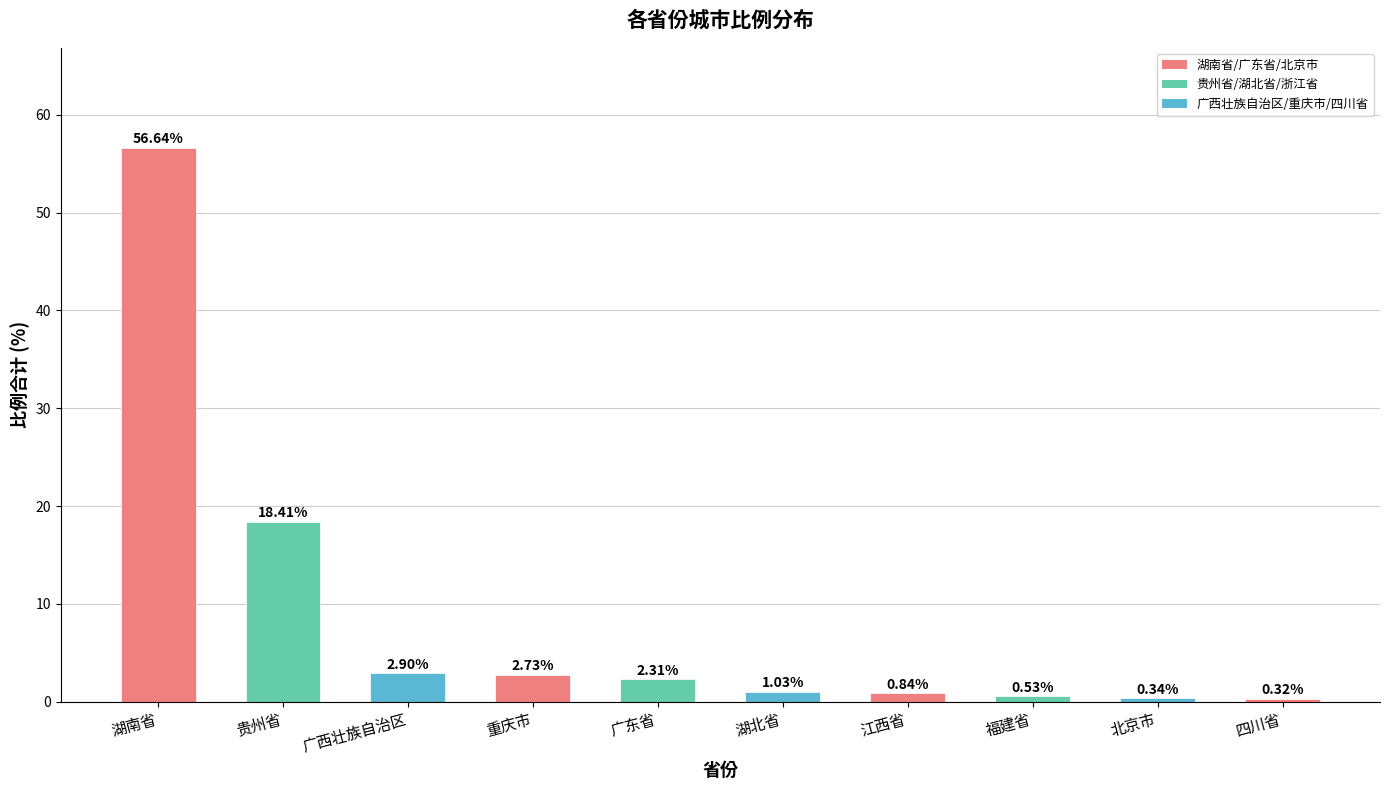

Approximately how many times larger is the value at 湖南省 compared to 湖北省?

55.0